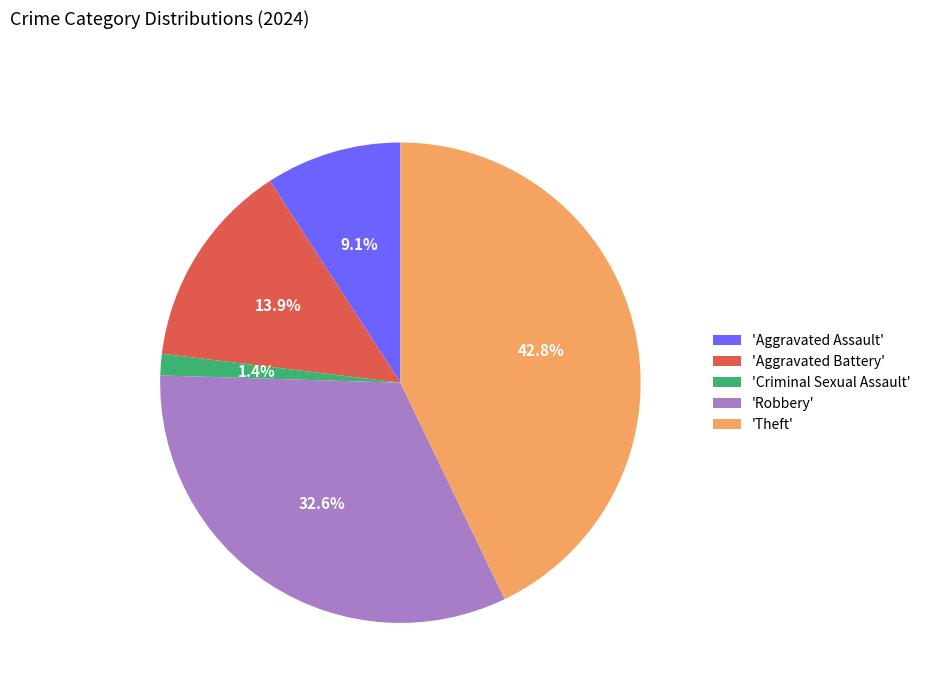

Rank the categories by value from highest to lowest.

'Theft', 'Robbery', 'Aggravated Battery', 'Aggravated Assault', 'Criminal Sexual Assault'